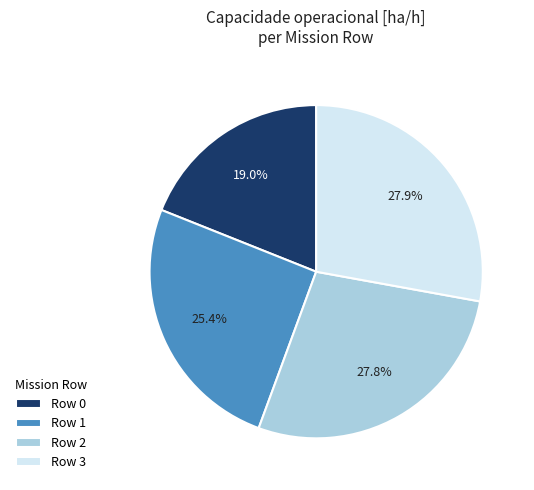

How many segments does this pie chart have?

4